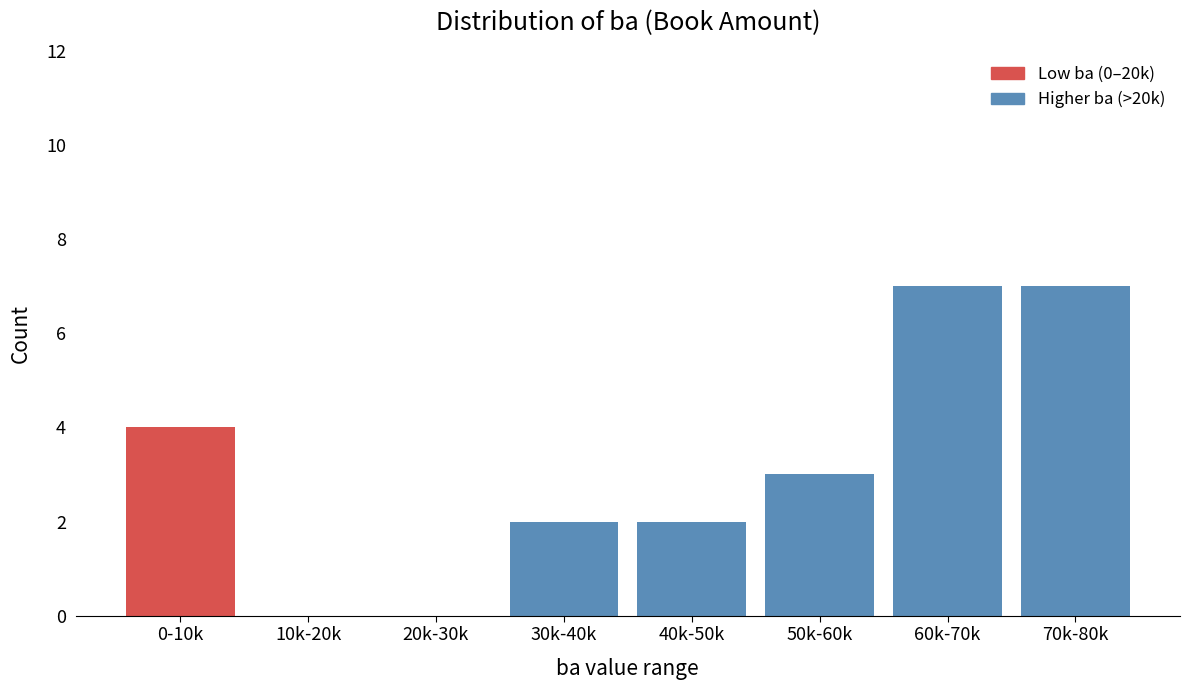

Reading left to right, transcribe all the data shown in this chart.

0-10k=4	10k-20k=0	20k-30k=0	30k-40k=2	40k-50k=2	50k-60k=3	60k-70k=7	70k-80k=7